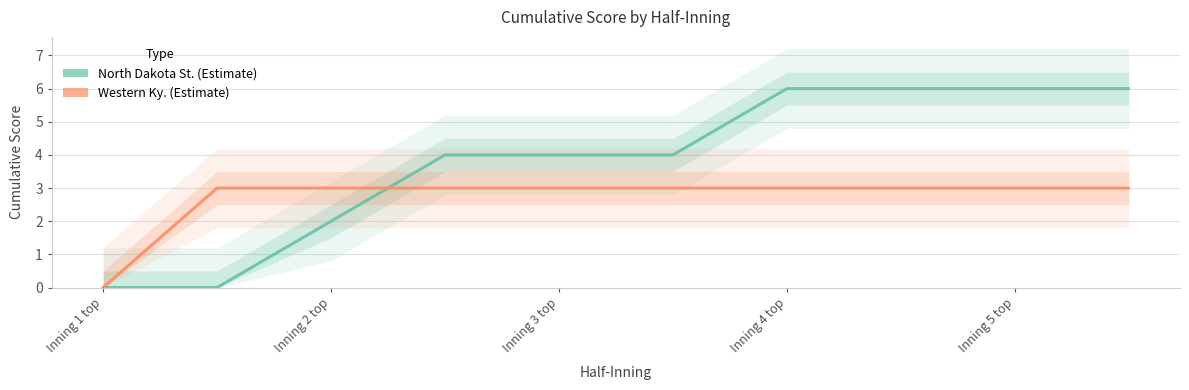

Count the North Dakota St. values in the range 2 to 6.

8